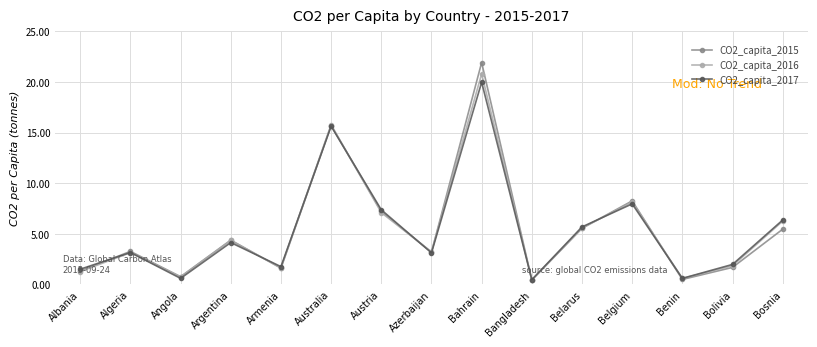

What is the maximum value for CO2_capita_2017?

20.0